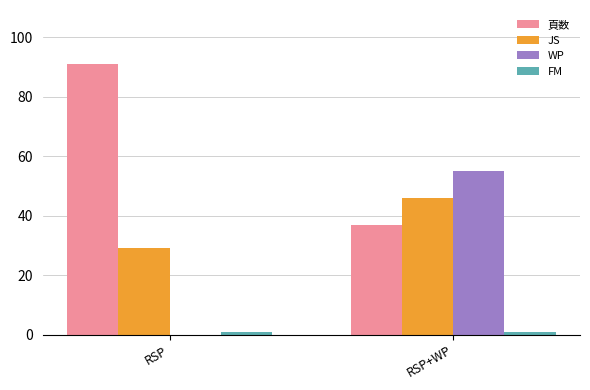

Is the value of 頁数 at RSP greater than the value of JS at RSP+WP?

Yes